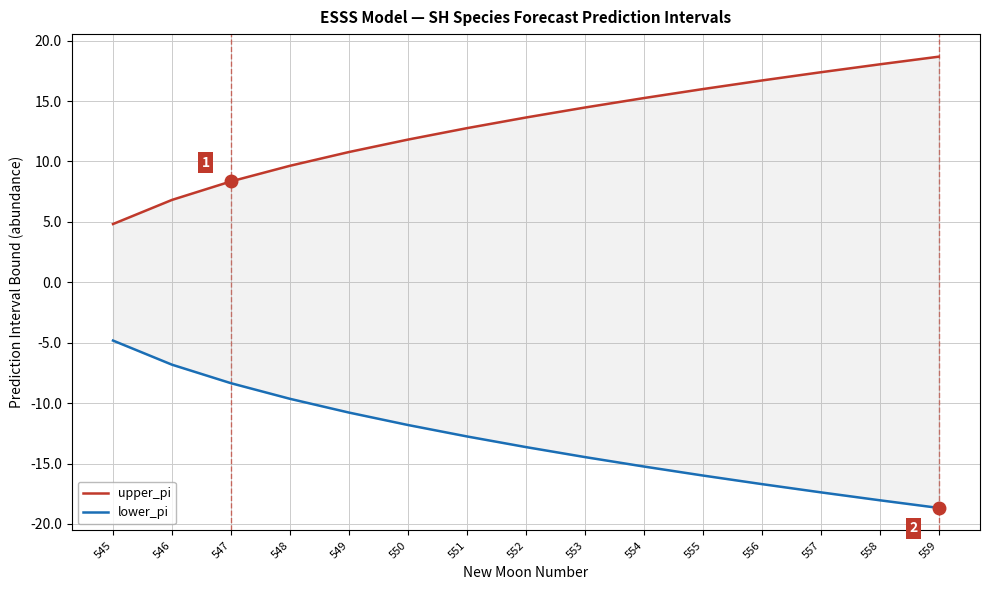

True or false: lower_pi has a value of -12.8 at 551.

True